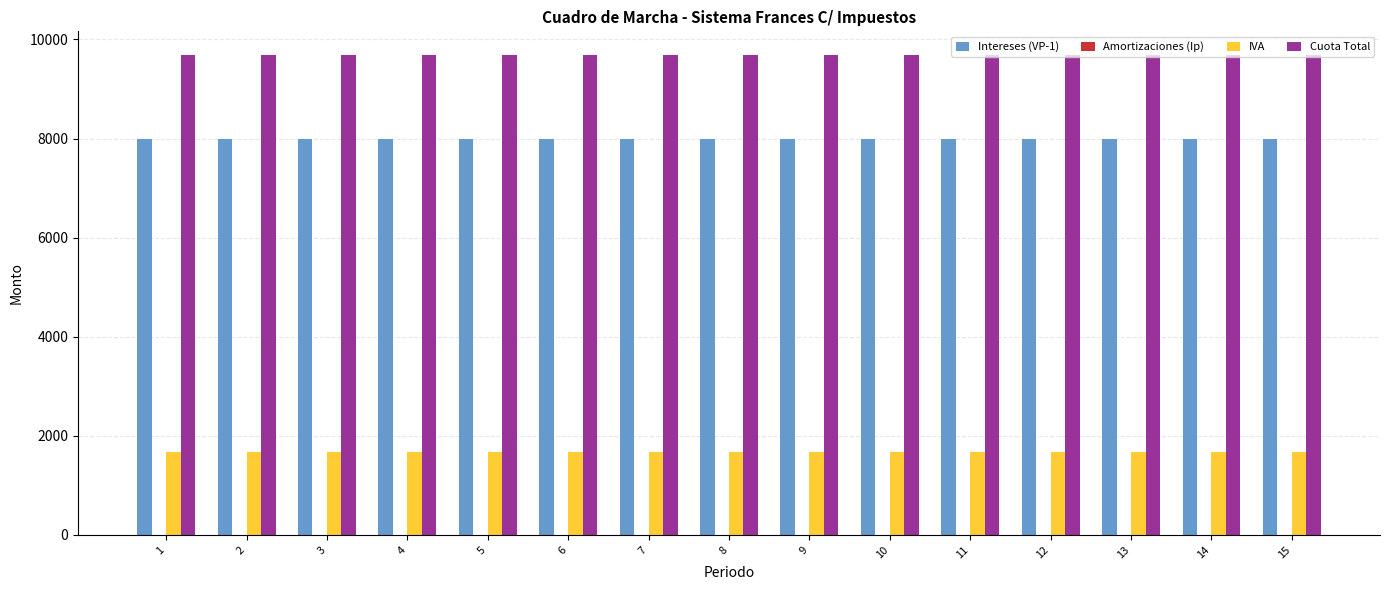

Rank the series by their average value, from lowest to highest.

IVA, Intereses (VP-1), Cuota Total